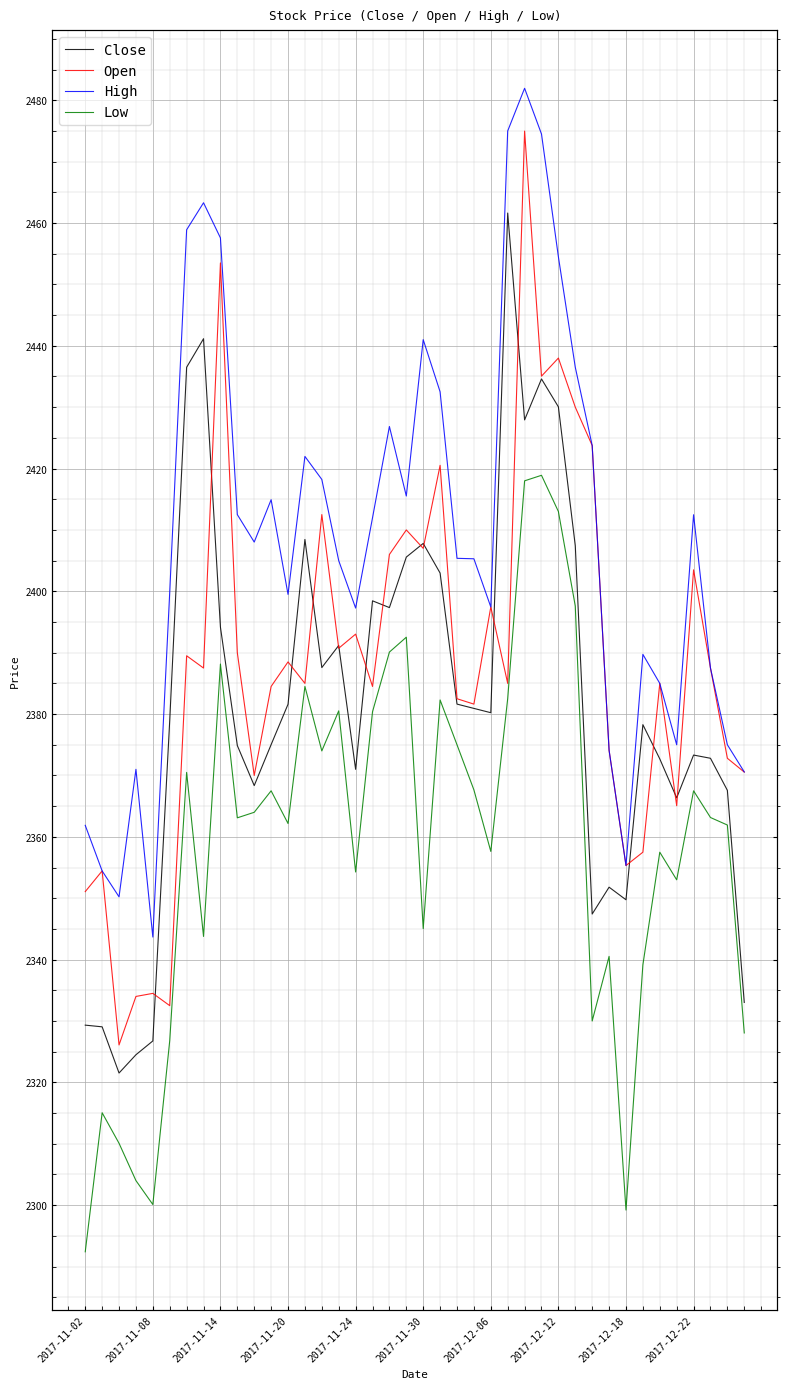

What is the highest value of the High series?

2481.9